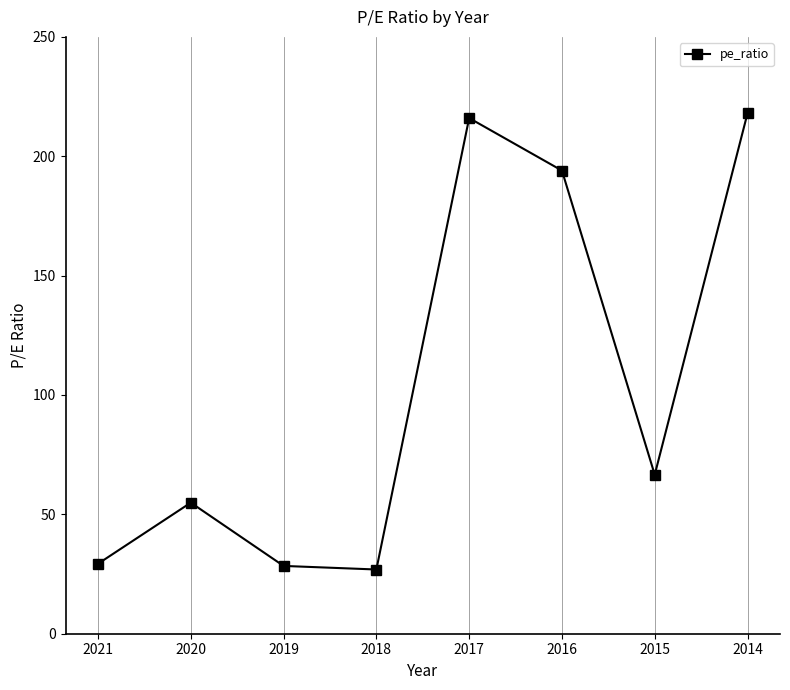

Between 2020 and 2017, which is larger?

2017